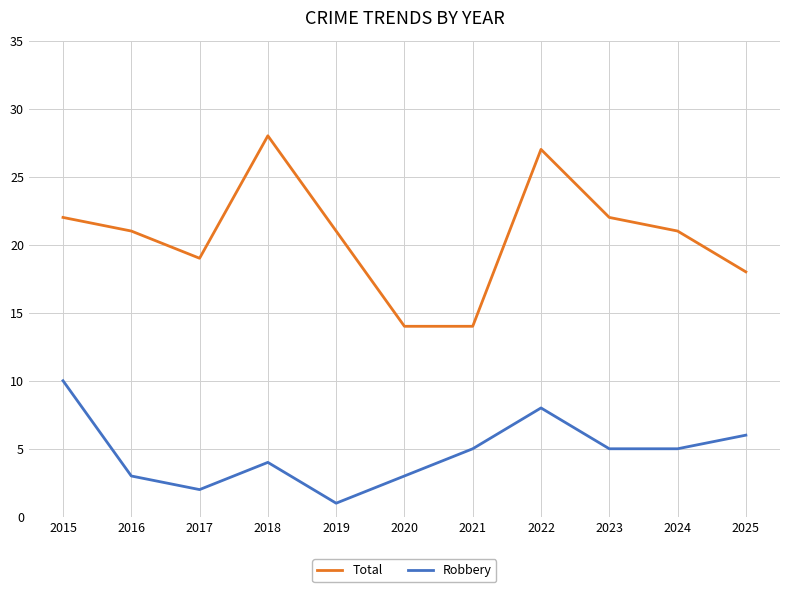

What is the maximum value for Total?

28